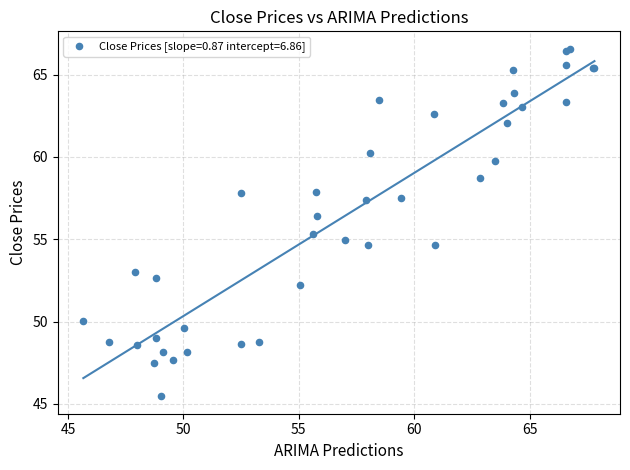

What Y value in the scatter plot is closest to 56?

56.4